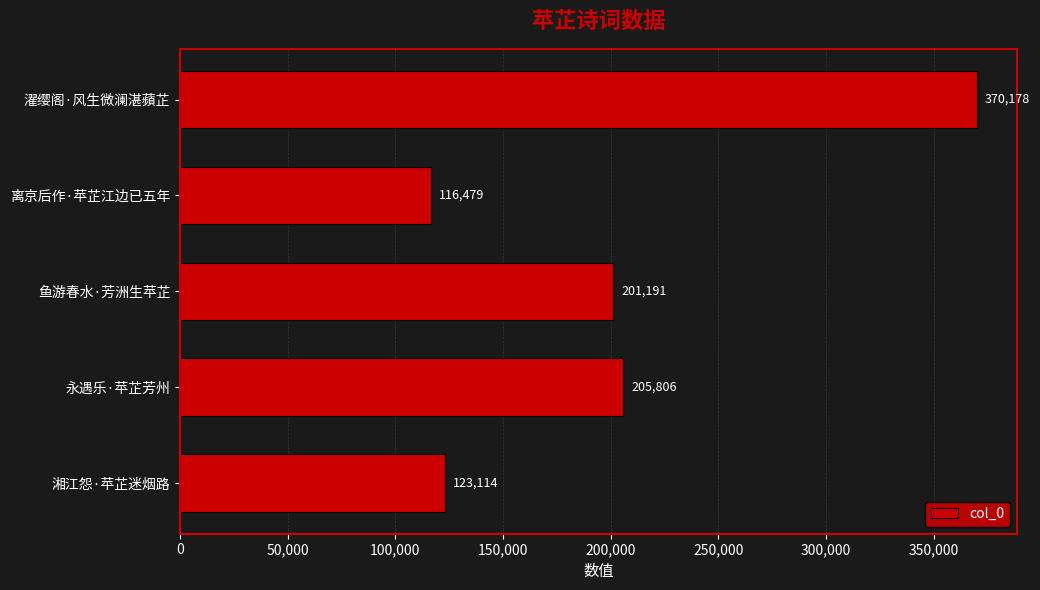

At which category does the chart reach its peak across all series?

濯缨阁·风生微澜湛蘋芷